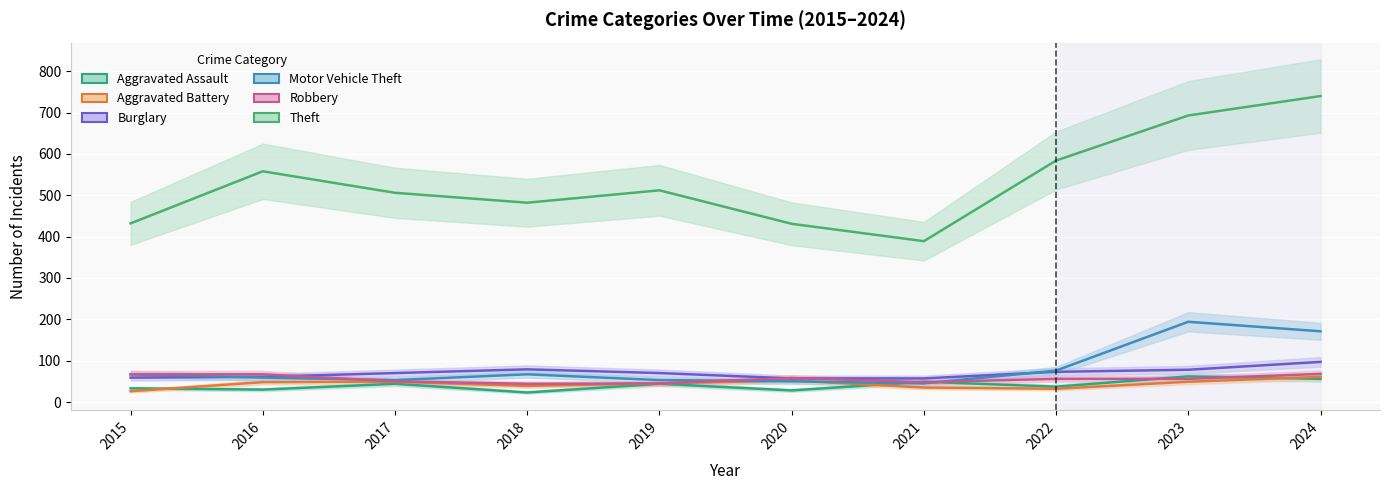

At which category is the sum across all series the highest?

2024